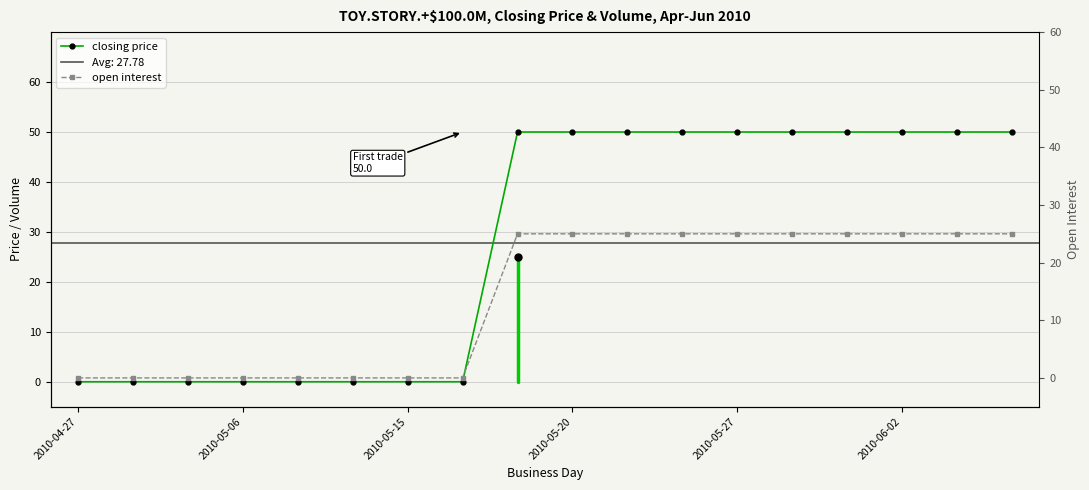

Is it true that closing price equals -27 at 2010-05-06?

False